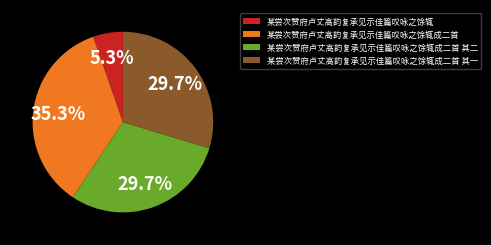

Combined, do 某尝次赞府卢丈高韵复承见示佳篇叹咏之馀辄 and 某尝次赞府卢丈高韵复承见示佳篇叹咏之馀辄成二首 其一 account for over 50%?

No